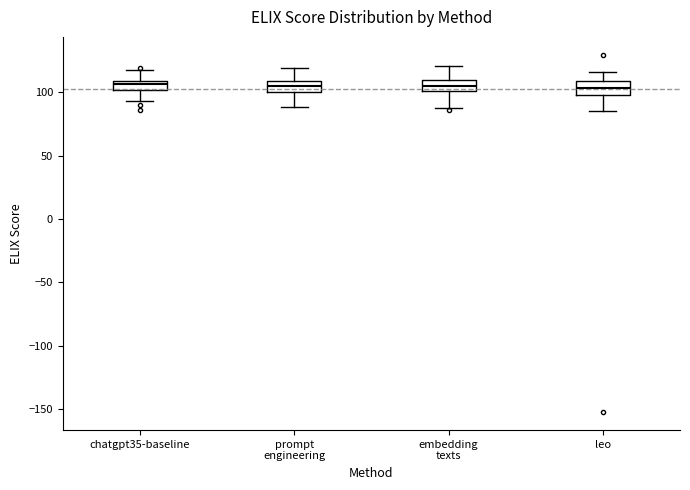

Where does the median line of the box for embedding texts sit on the y-axis? The values are not printed on the chart, so give them approximately, as read against the axis.

105